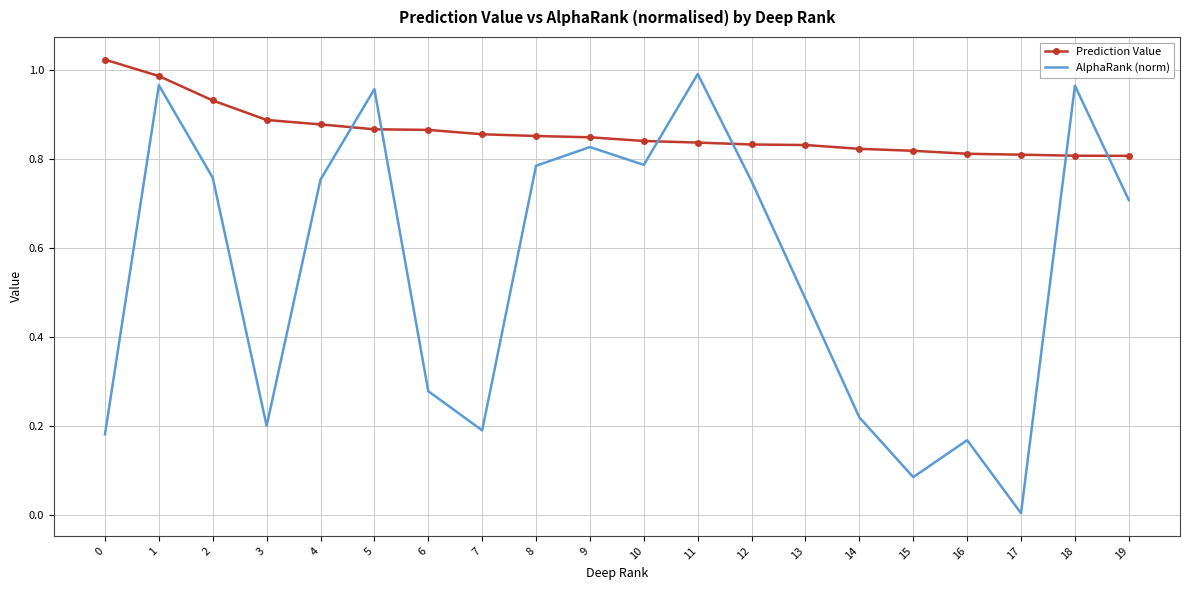

Which series changed the most between 5 and 7?

AlphaRank (norm)